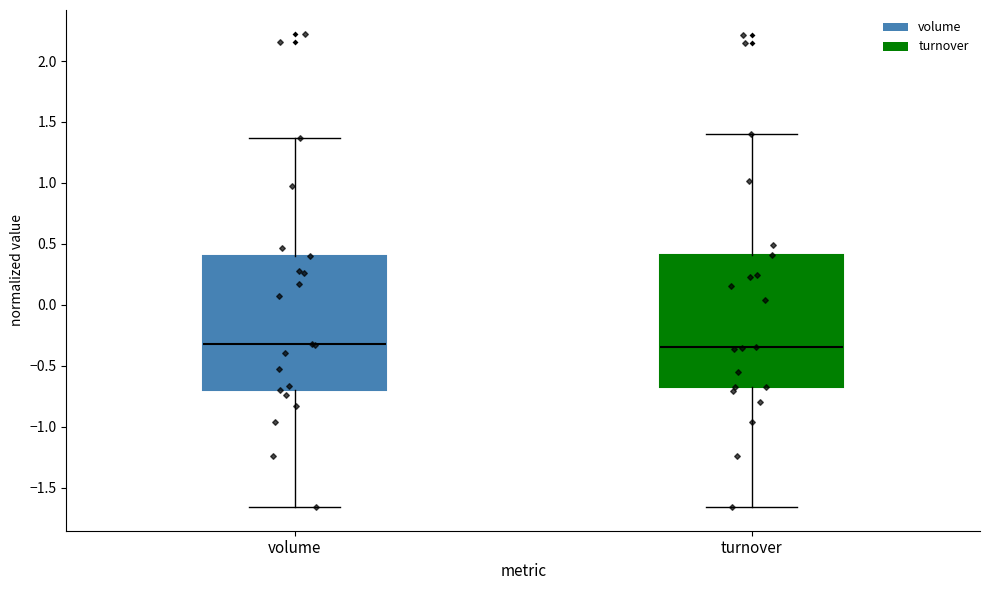

Reading left to right, transcribe this box plot: for each box, give where its median line is, the range the box spans, and where its two whiskers end, as read against the y-axis. The values are not printed on the chart, so give them approximately, as read against the axis.

volume: median -0.30, box -0.70 to 0.40, whiskers -1.65 to 1.35
turnover: median -0.35, box -0.70 to 0.40, whiskers -1.65 to 1.40